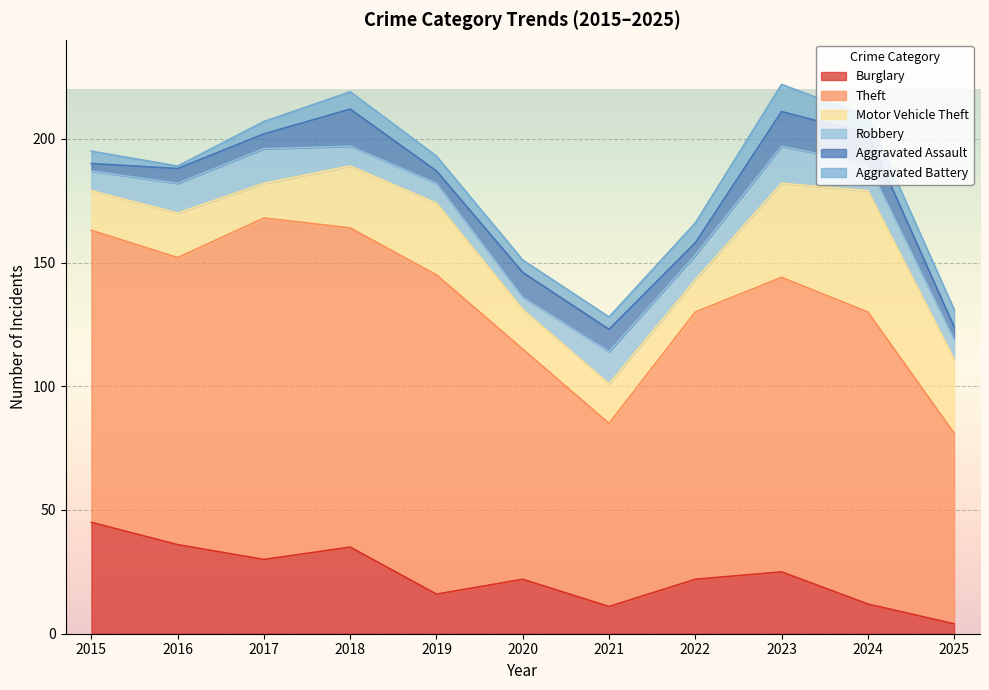

At which category does the chart reach its peak across all series?

2017